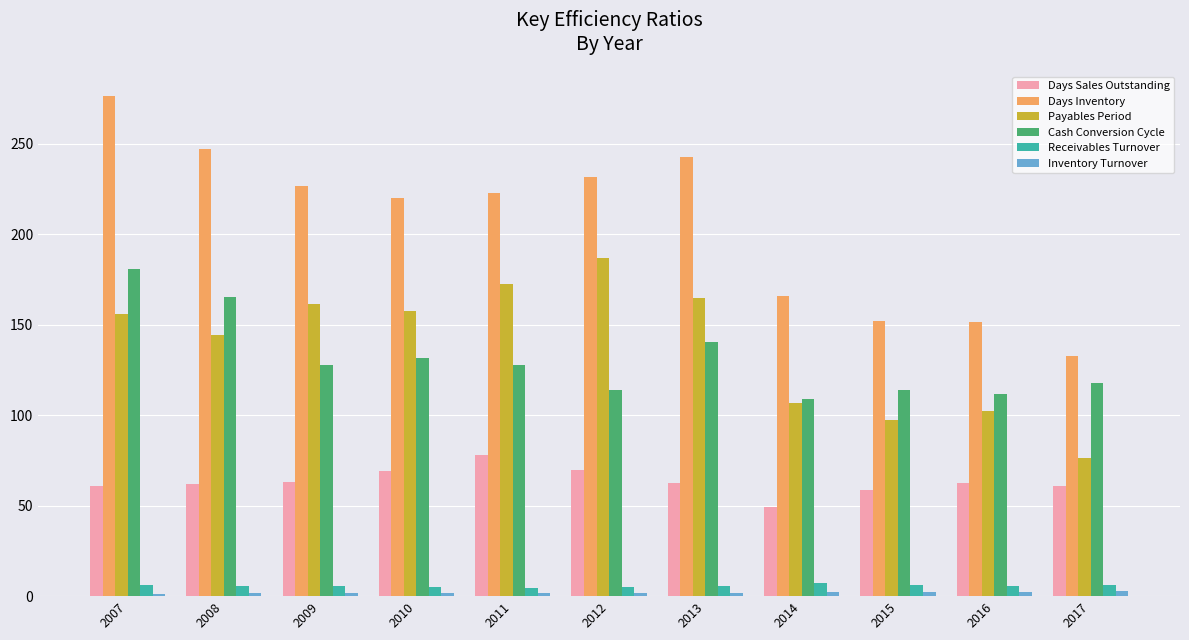

How many bars are there in total?

66